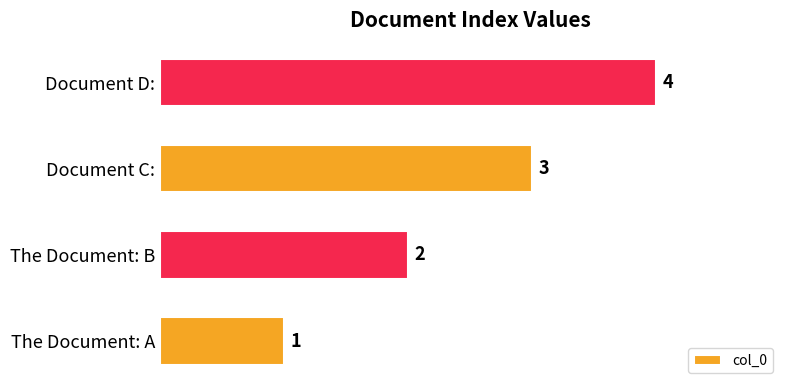

The chart shows a value of 3 at Document C:. True or false?

True